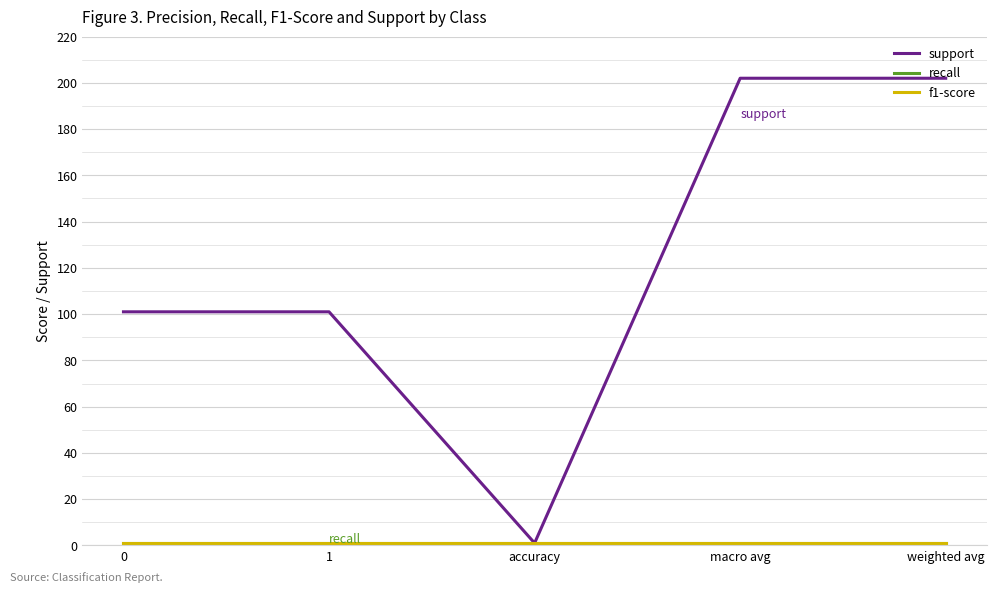

Does the chart have visible grid lines?

Yes